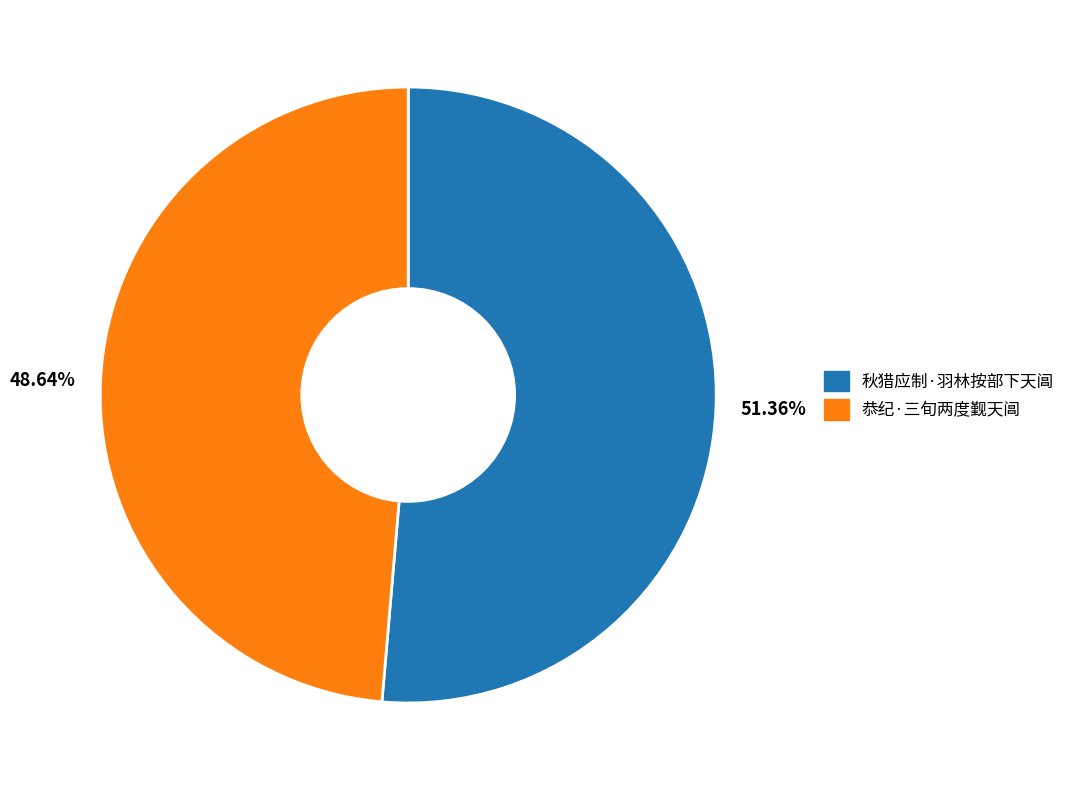

Is the sum of 48.64% and 51.36% greater than half?

Yes